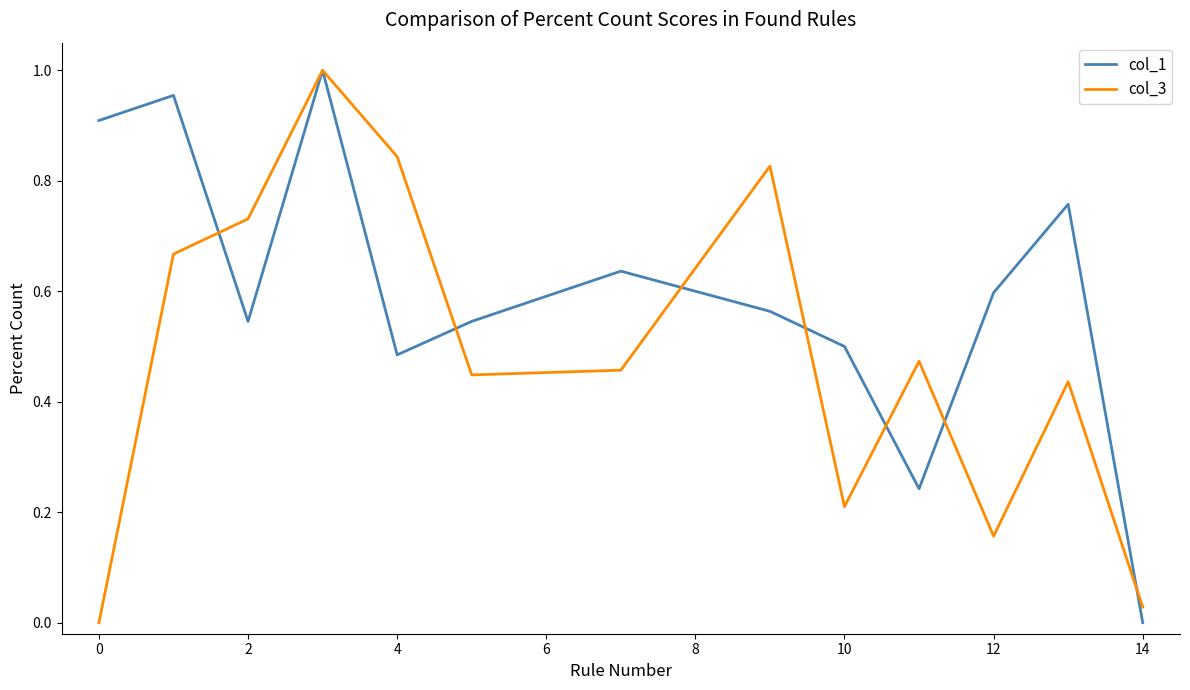

List the series in order of their overall mean, highest first.

col_1, col_3